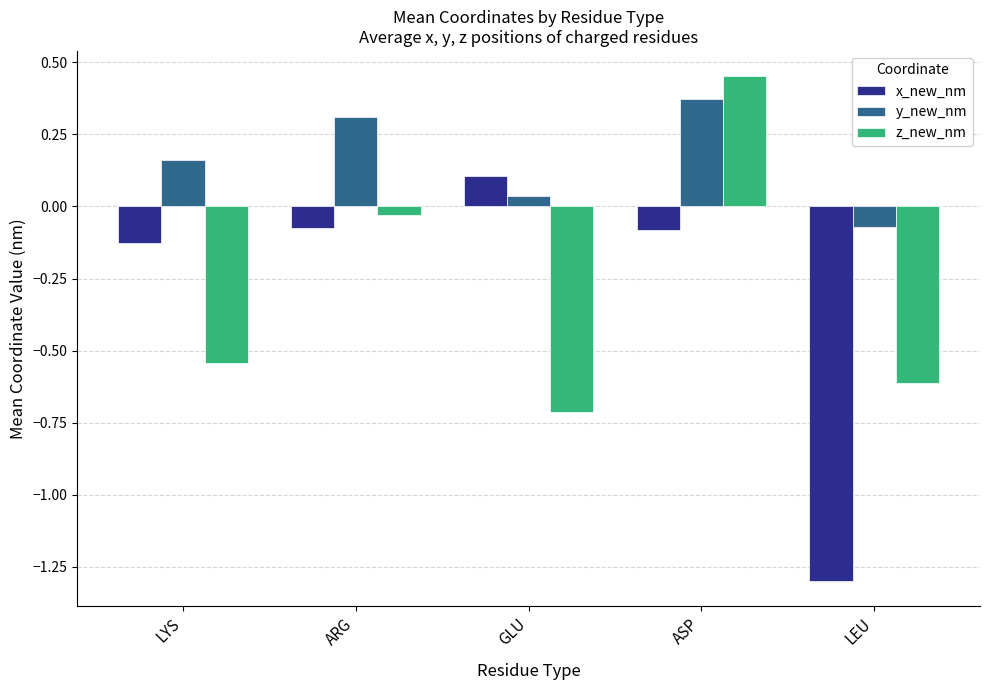

At which category is the sum across all series the highest?

ASP